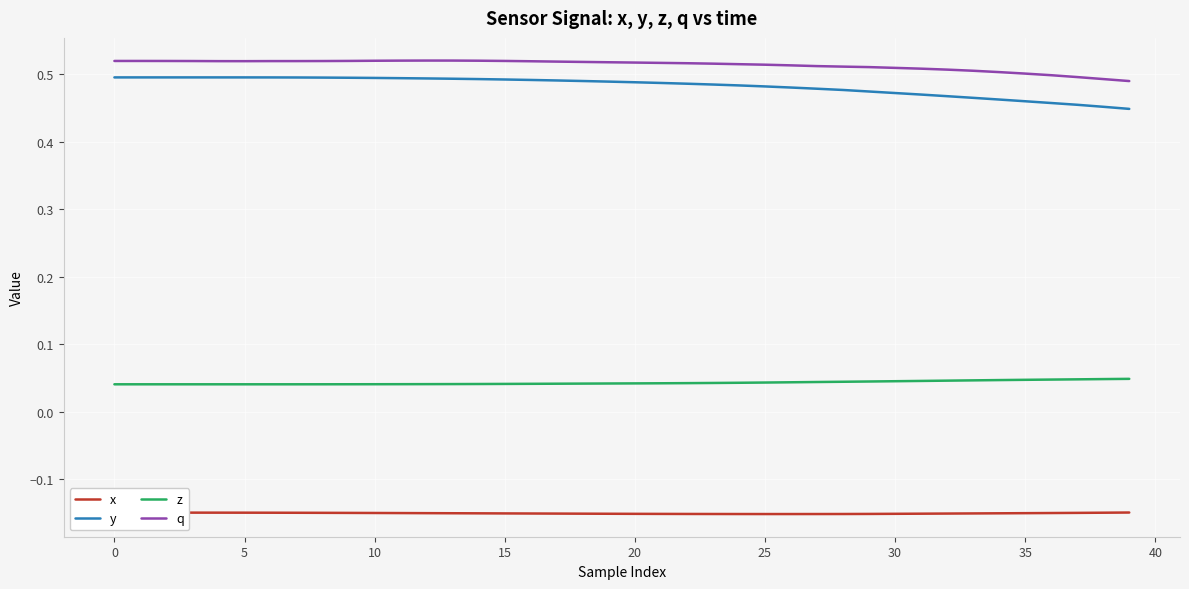

Which series has the largest total across all categories?

q